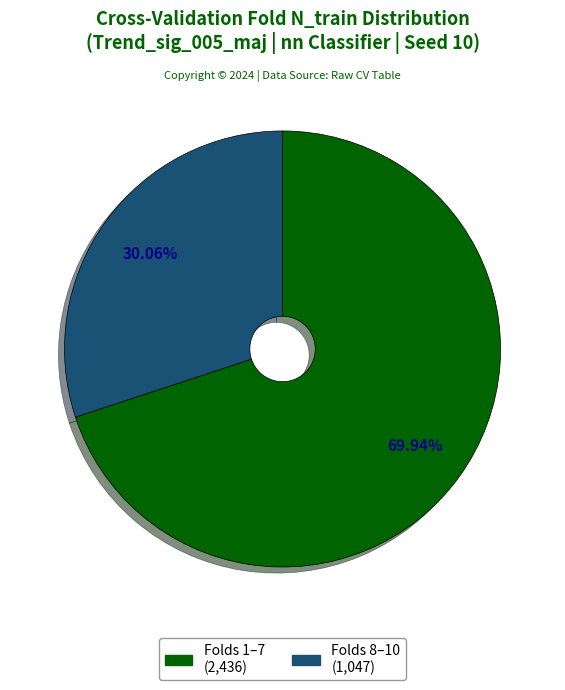

Is there any slice that represents more than half of the pie?

Yes